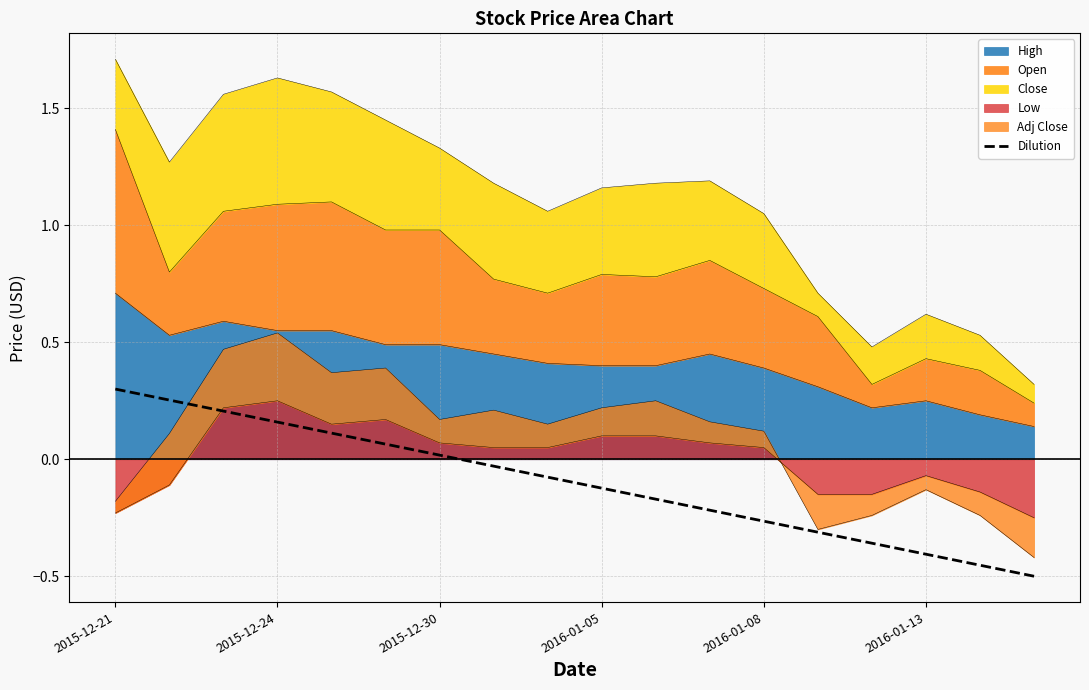

How many negative values are there?

11